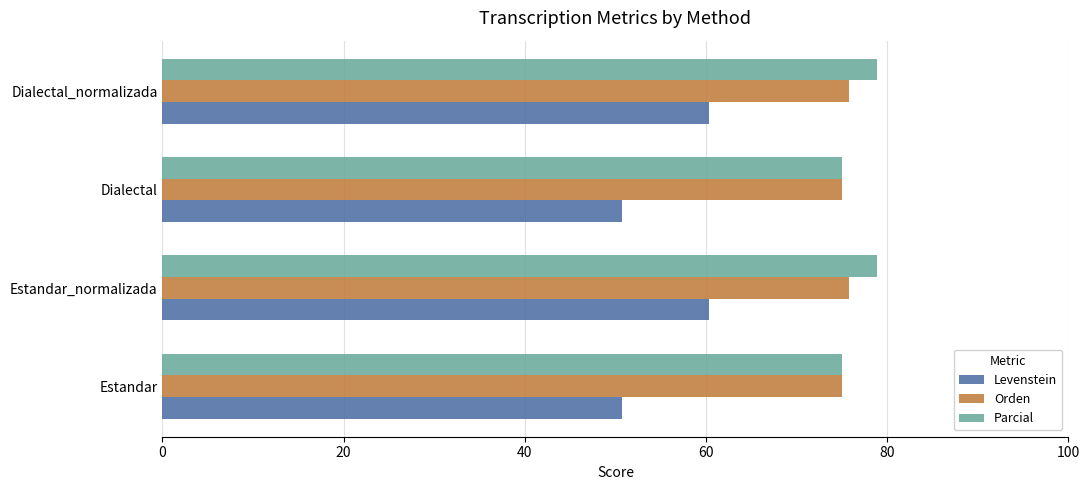

The value of Levenstein at Dialectal_normalizada is 60.3. True or false?

True